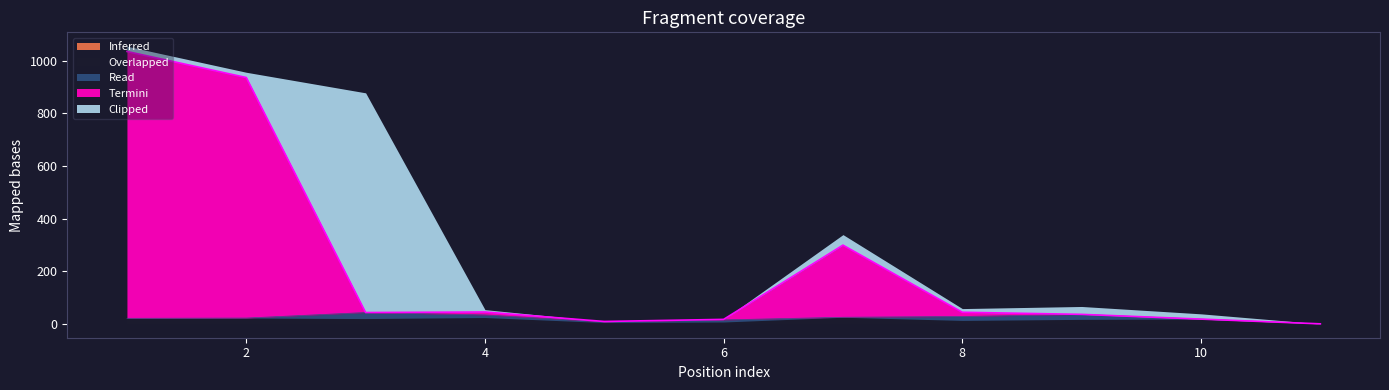

Does the chart have visible grid lines?

No